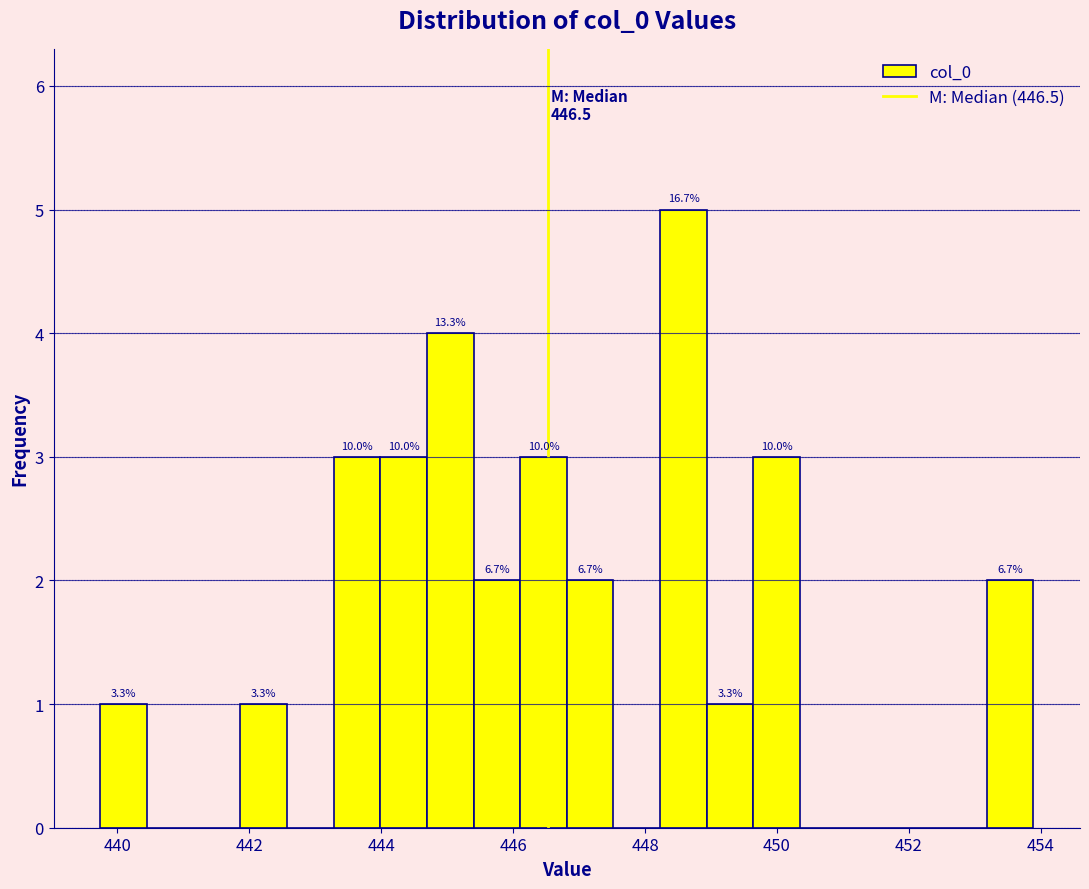

Read against the x-axis, roughly where is the centre of the tallest bar?

448.6